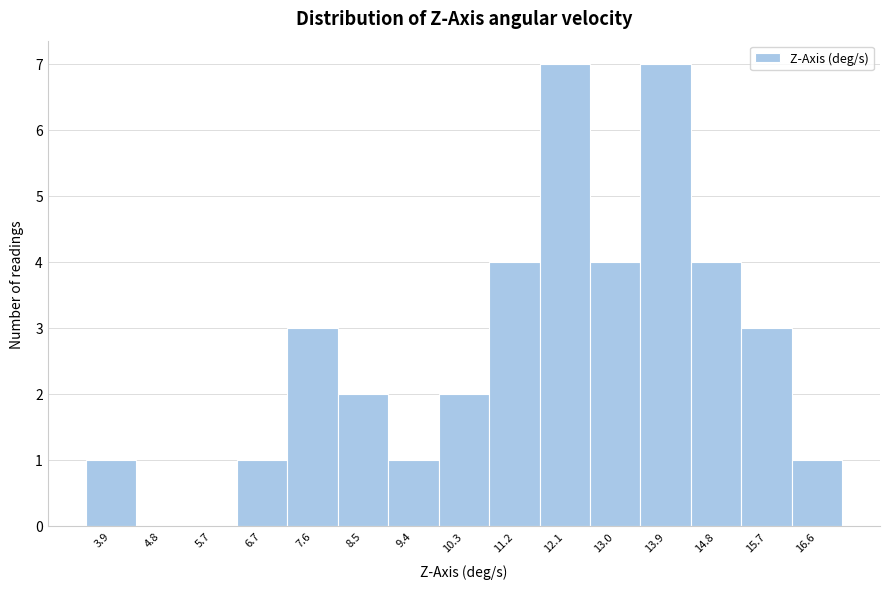

Reading left to right, transcribe this chart: for each bar, give the range it covers on the x-axis and its height. Neither the bar edges nor the heights are printed on the chart, so give them approximately, as read against the axes.

3.5 to 4.4: 1
4.4 to 5.3: 0
5.3 to 6.2: 0
6.2 to 7.1: 1
7.1 to 8.0: 3
8.0 to 8.9: 2
8.9 to 9.8: 1
9.8 to 10.7: 2
10.7 to 11.6: 4
11.6 to 12.5: 7
12.5 to 13.5: 4
13.5 to 14.4: 7
14.4 to 15.3: 4
15.3 to 16.2: 3
16.2 to 17.1: 1